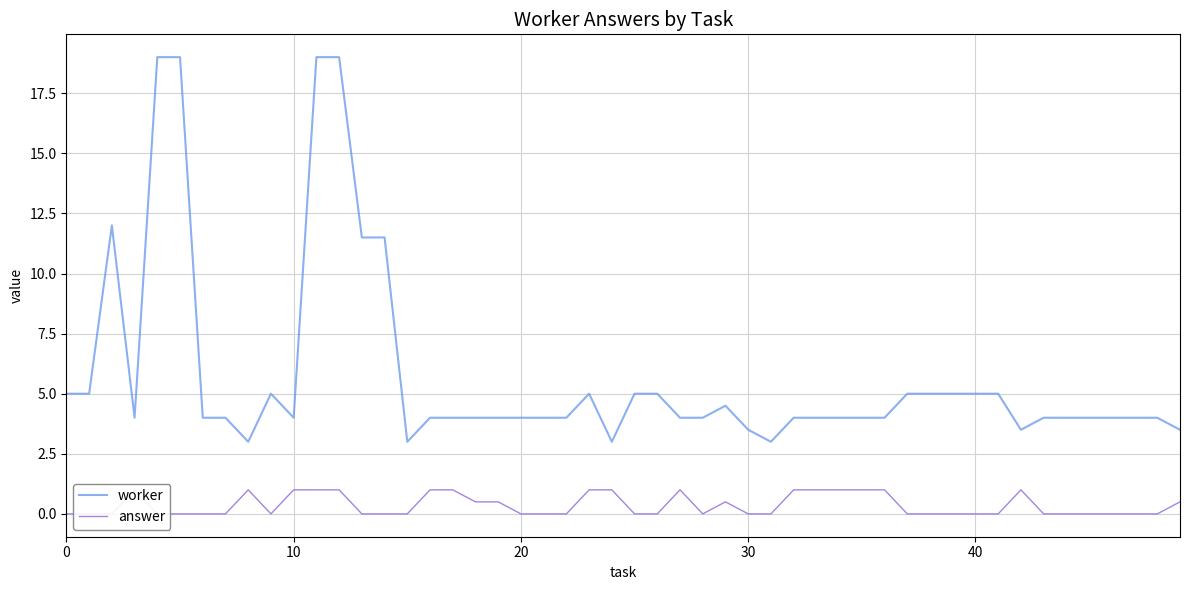

What are all the series names shown in the legend?

worker, answer